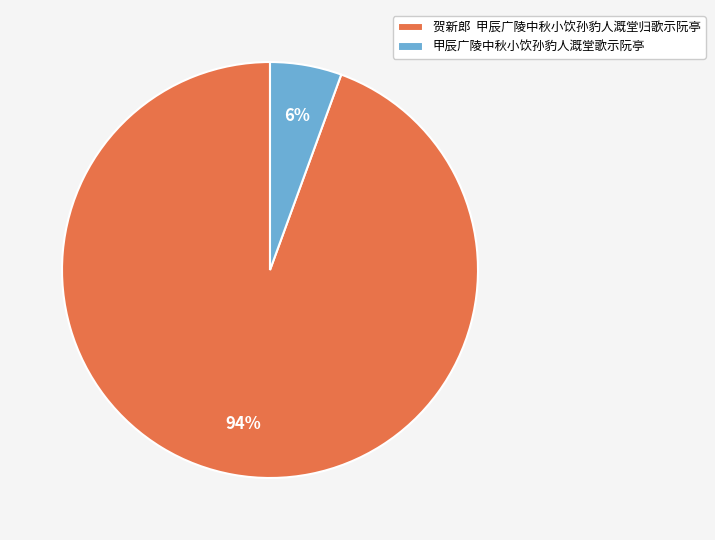

True or false: 甲辰广陵中秋小饮孙豹人溉堂歌示阮亭 accounts for 6% of the total.

True